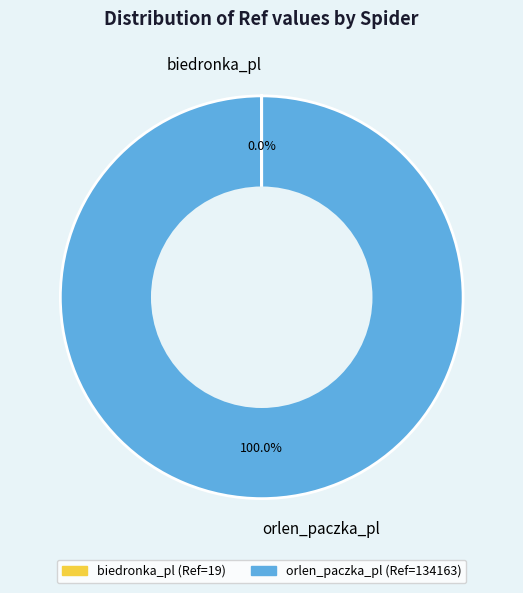

What is the majority slice?

orlen_paczka_pl